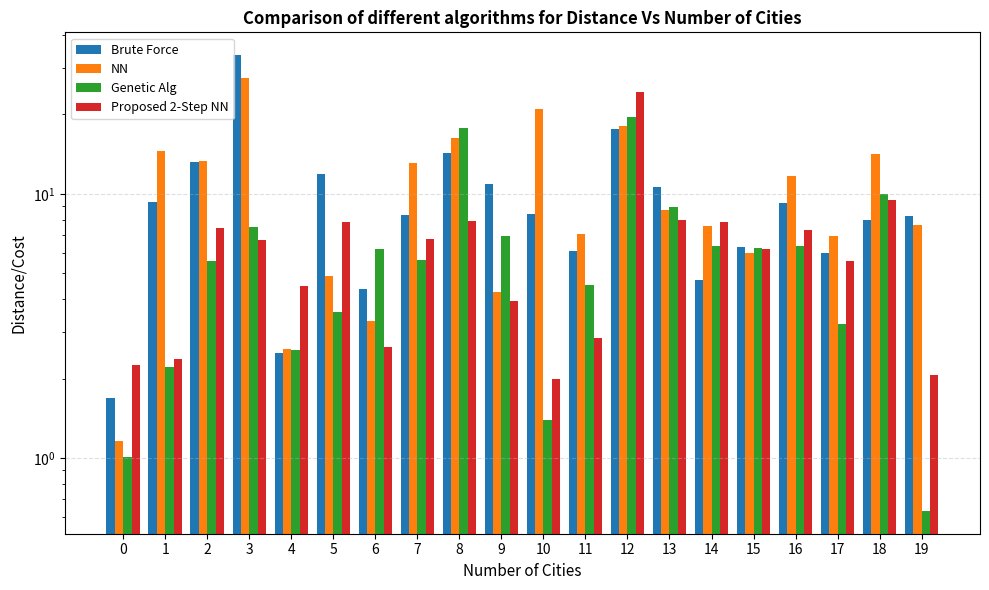

Reading left to right, list all the values displayed in this chart.

Brute Force: 1.7	9.3	13.2	33.5	2.5	11.9	4.4	8.3	14.3	10.9	8.4	6.1	17.7	10.6	4.7	6.3	9.3	6.0	7.9	8.2
NN: 1.2	14.5	13.3	27.4	2.6	4.9	3.3	13.0	16.2	4.2	20.9	7.0	18.1	8.7	7.5	6.0	11.6	6.9	14.2	7.6
Genetic Alg: 1.0	2.2	5.6	7.5	2.6	3.6	6.2	5.6	17.7	7.0	1.4	4.5	19.6	8.9	6.3	6.2	6.4	3.2	10.0	0.6
Proposed 2-Step NN: 2.3	2.4	7.4	6.7	4.5	7.8	2.6	6.8	7.9	3.9	2.0	2.9	24.4	7.9	7.8	6.2	7.3	5.6	9.5	2.1